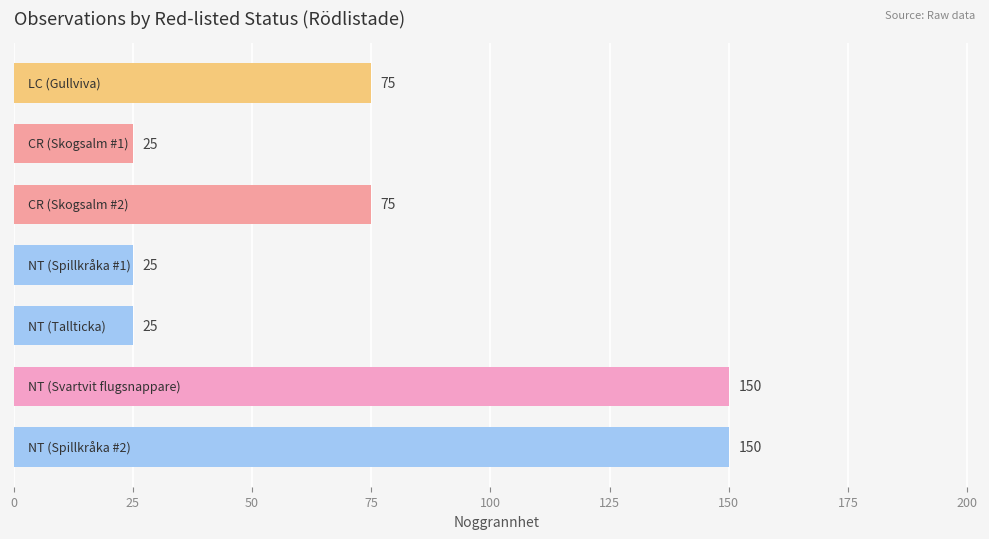

What is the difference between the second highest and minimum values?

125